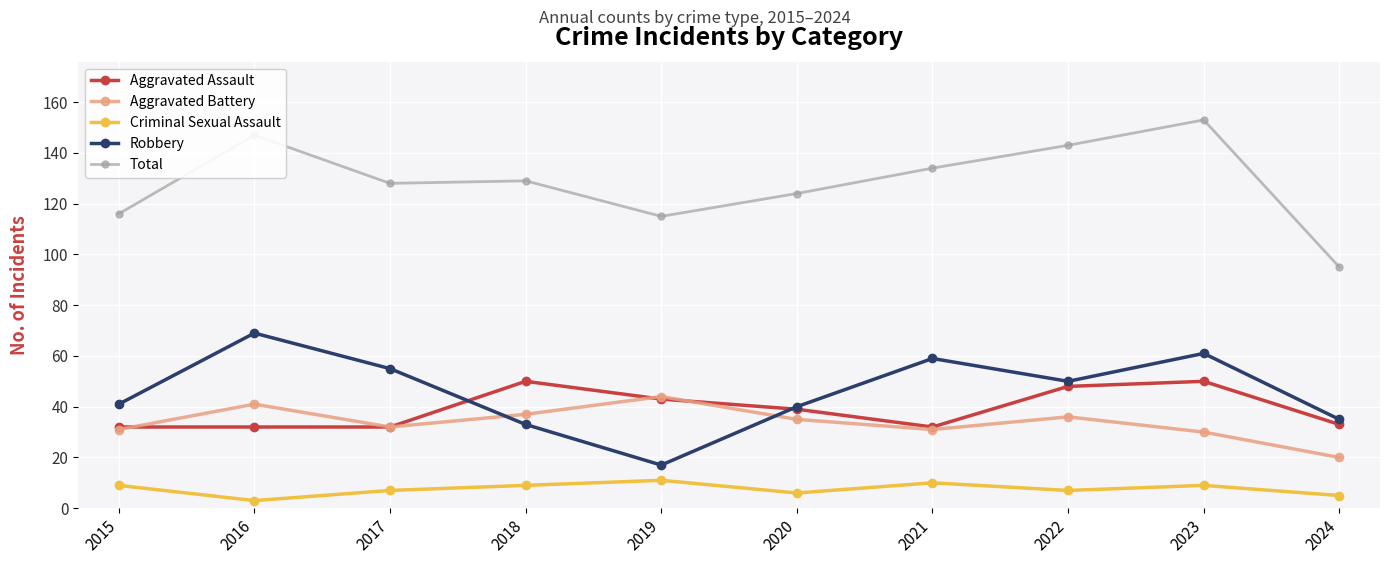

Rank the series by their maximum value, from lowest to highest.

Criminal Sexual Assault, Aggravated Battery, Aggravated Assault, Robbery, Total